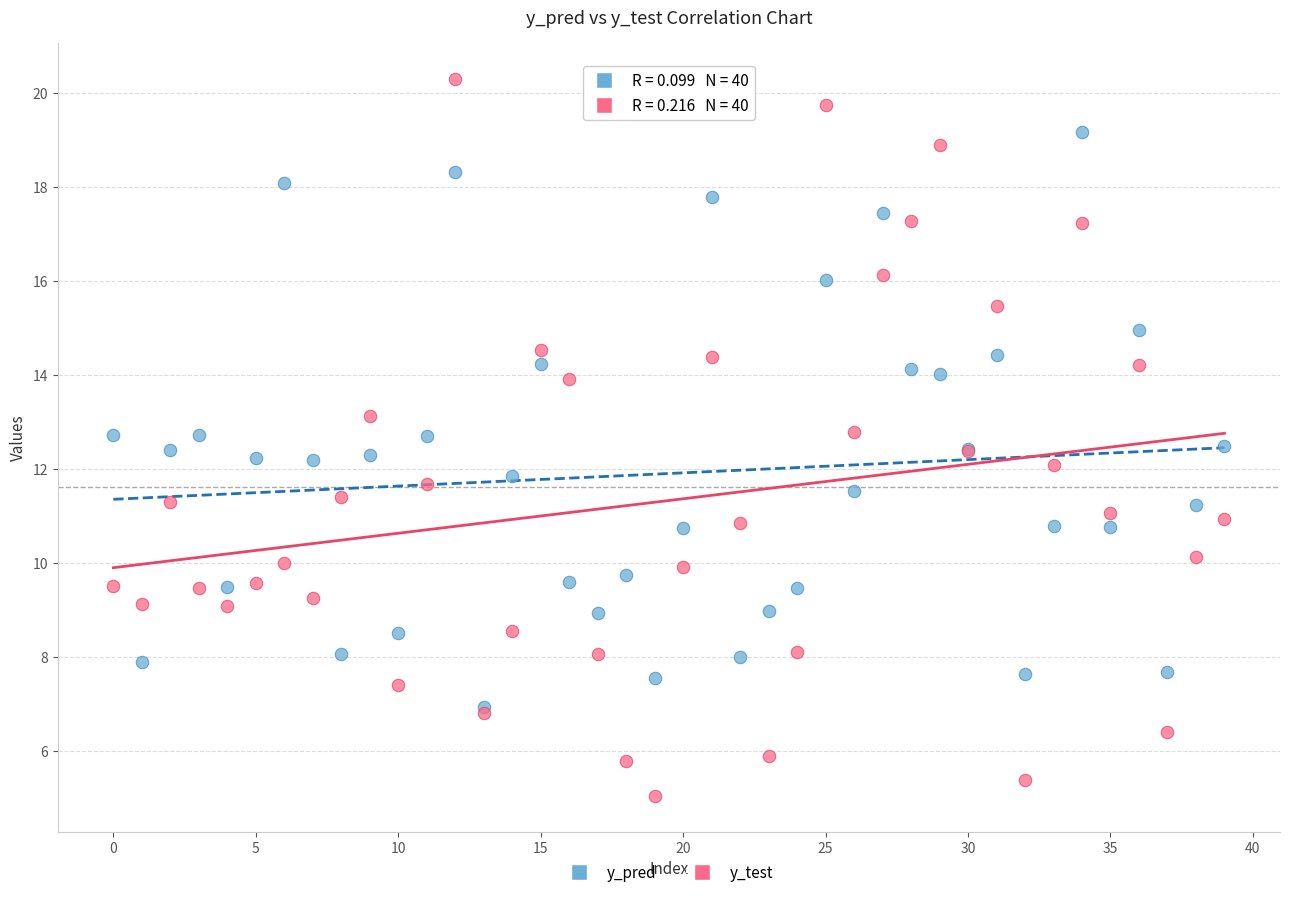

What are all the series names shown in the legend?

y_pred, y_test